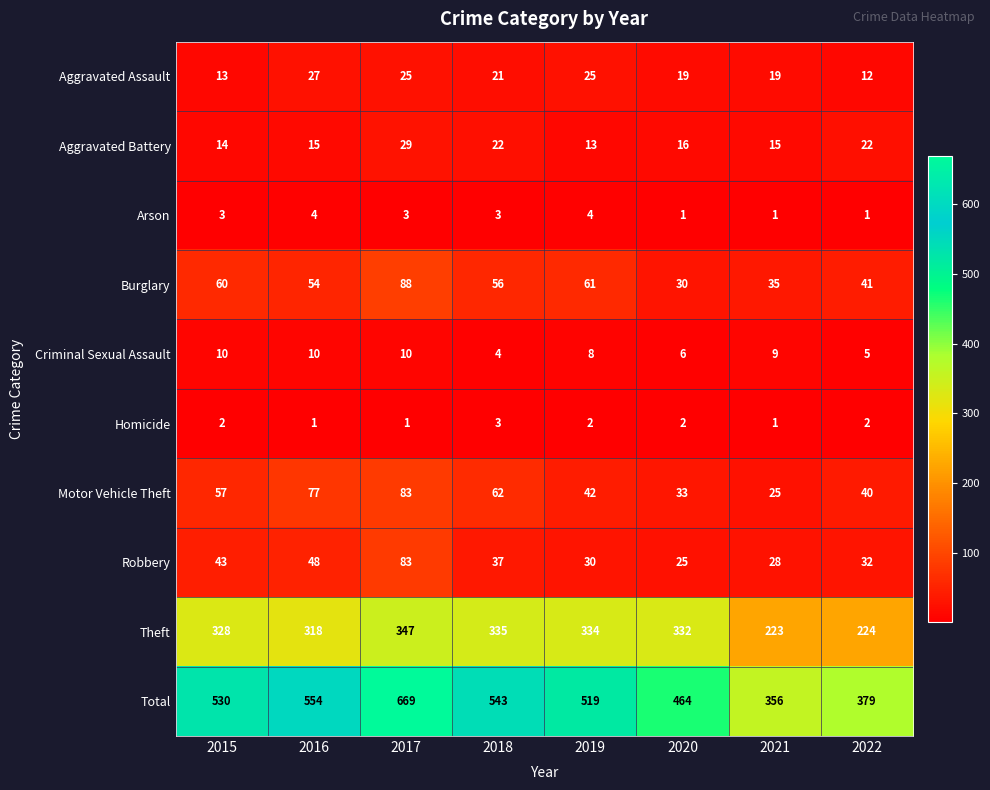

What is the average value of the Aggravated Battery series?

18